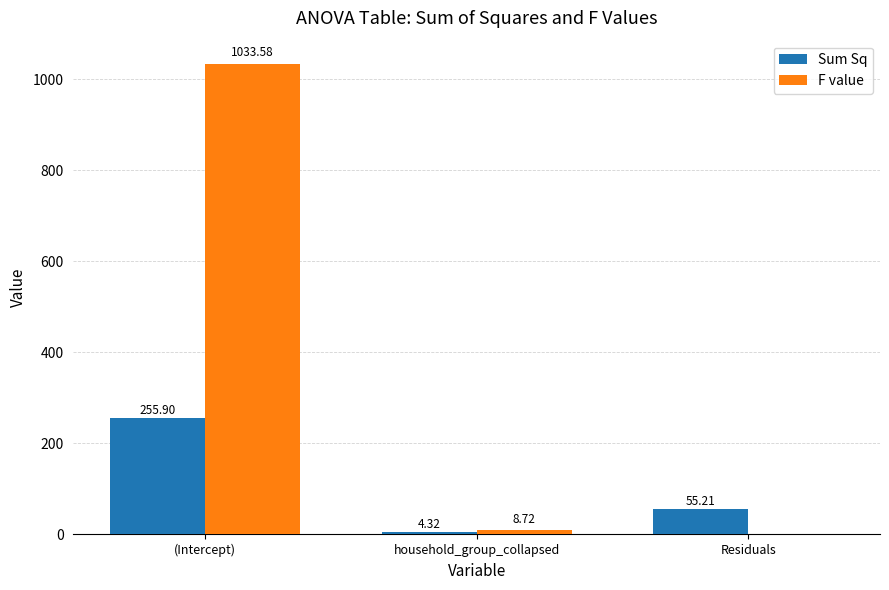

Reading right to left, list all the values displayed in this chart.

Sum Sq: 55.2	4.3	255.9
F value: 0.0	8.7	1033.6